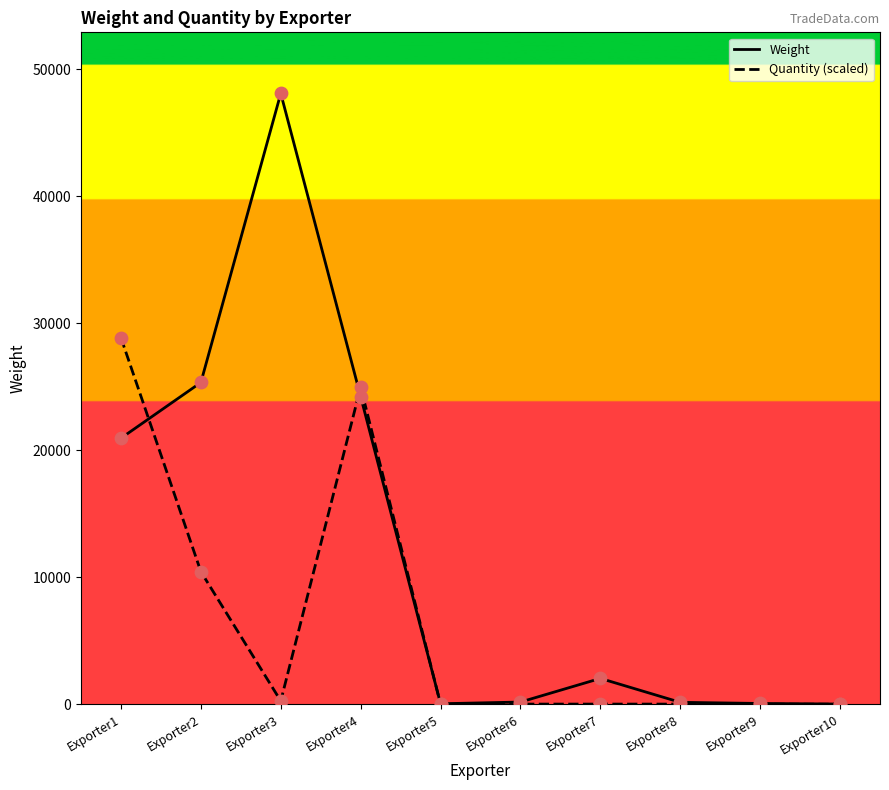

Which series has the largest total across all categories?

Weight